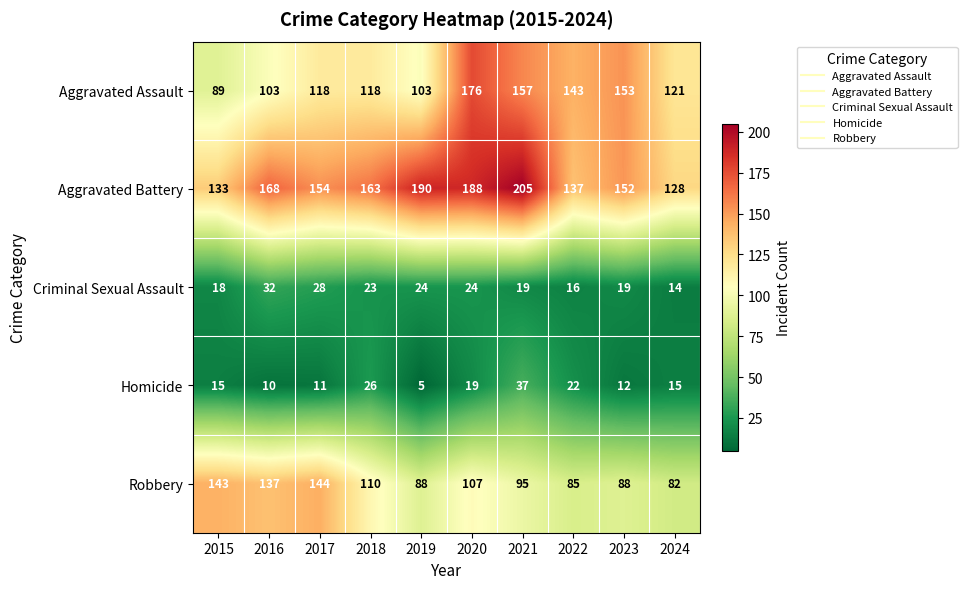

The value of Robbery at 2021 is 169. True or false?

False